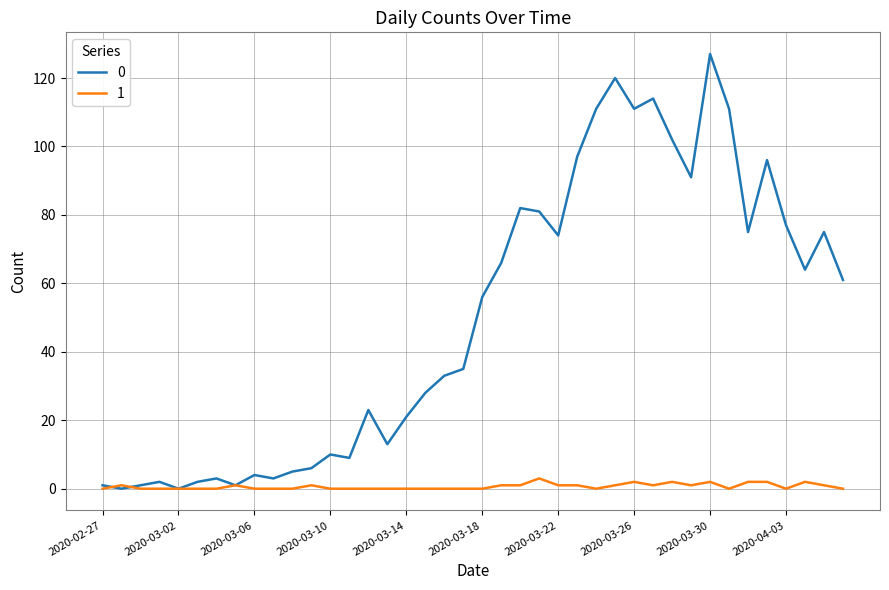

What is the maximum value shown in the chart?

127